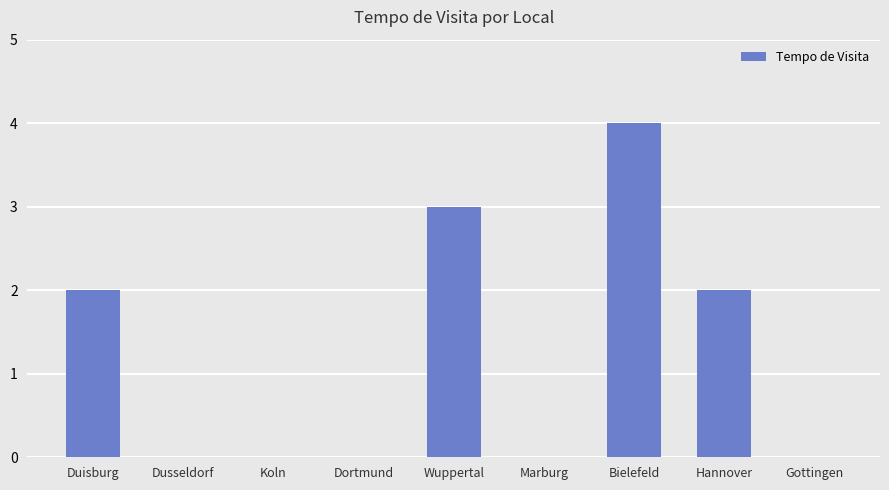

At which category does the chart reach its peak across all series?

Bielefeld